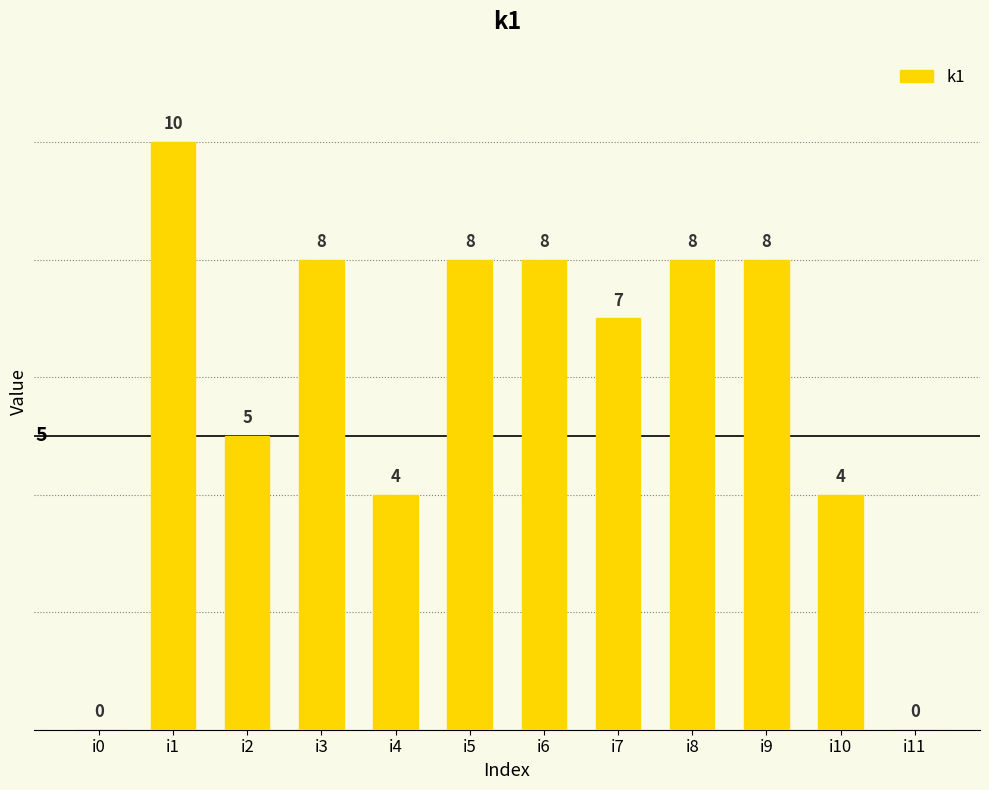

The chart shows a value of 3 at i3. True or false?

False